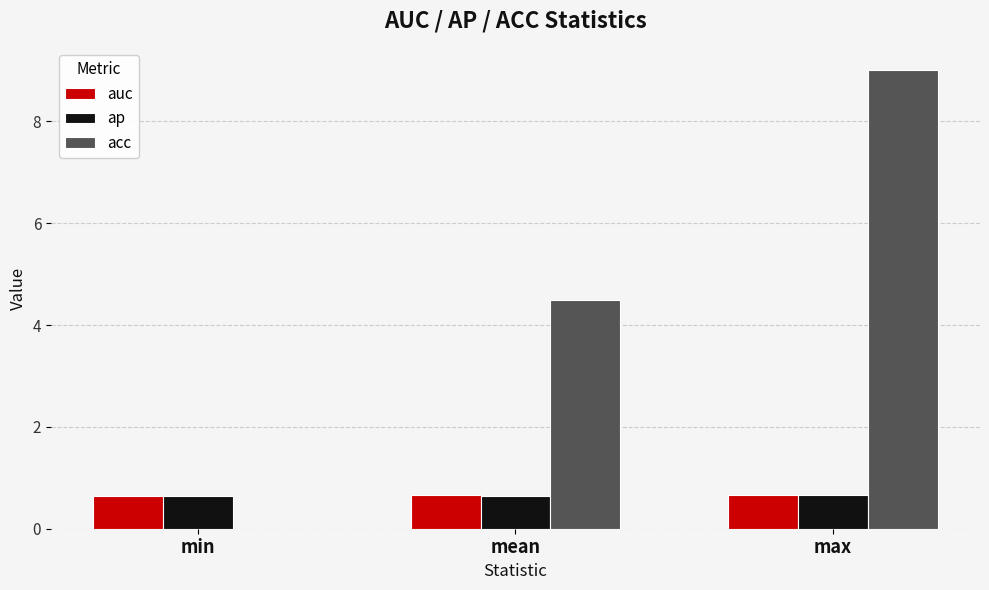

What is the sum of all acc values?

13.5